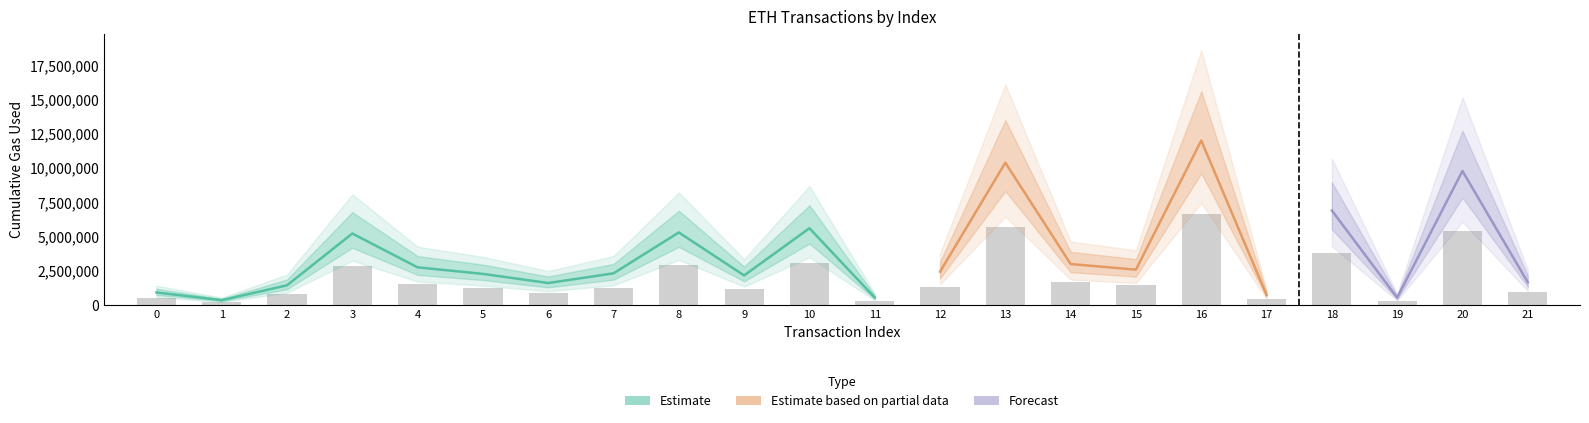

Reading left to right, what are all the values shown in this chart?

0=497185.2	1=187277.2	2=783916.7	3=2861280.4	4=1505089.3	5=1242129.9	6=875735.9	7=1263945.7	8=2905597.8	9=1180280.8	10=3073870.8	11=292230.4	12=1329826.9	13=5703414.8	14=1637999.0	15=1412201.5	16=6594326.2	17=397700.6	18=3786678.5	19=285507.8	20=5372268.0	21=905526.1